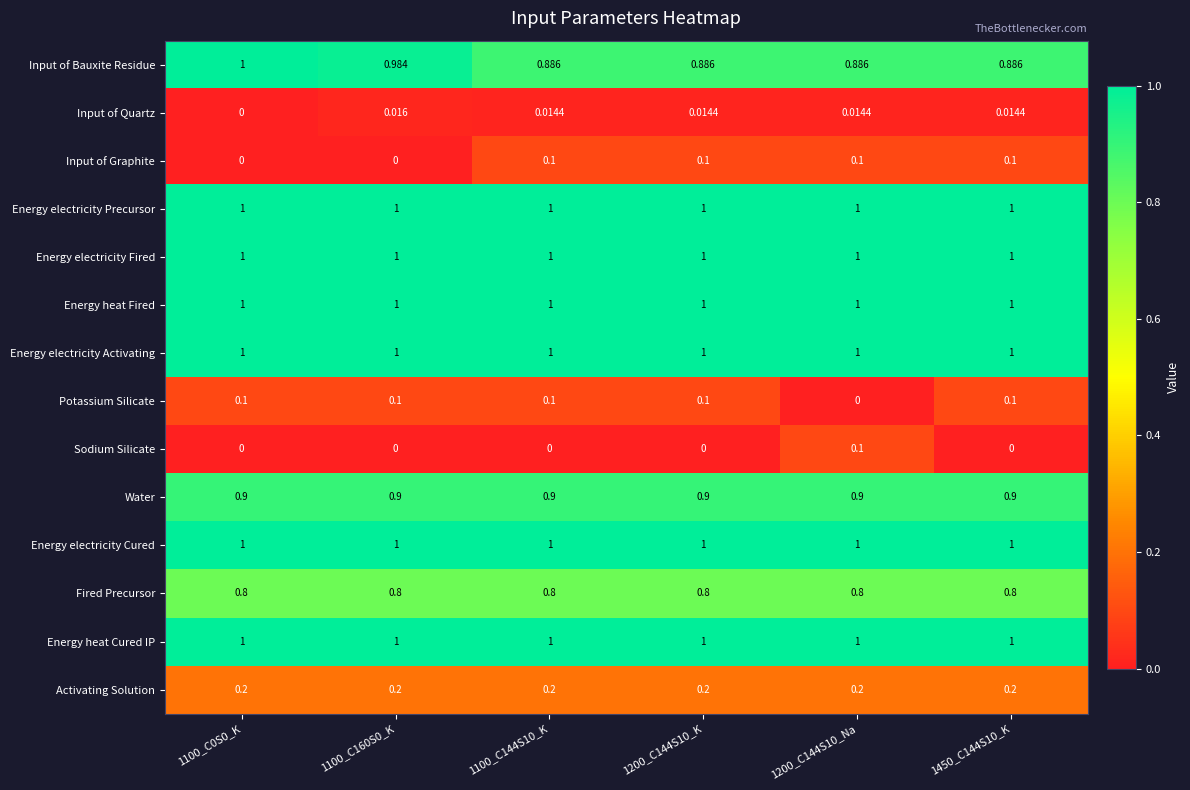

Which series has the widest spread of values?

Input of Bauxite Residue